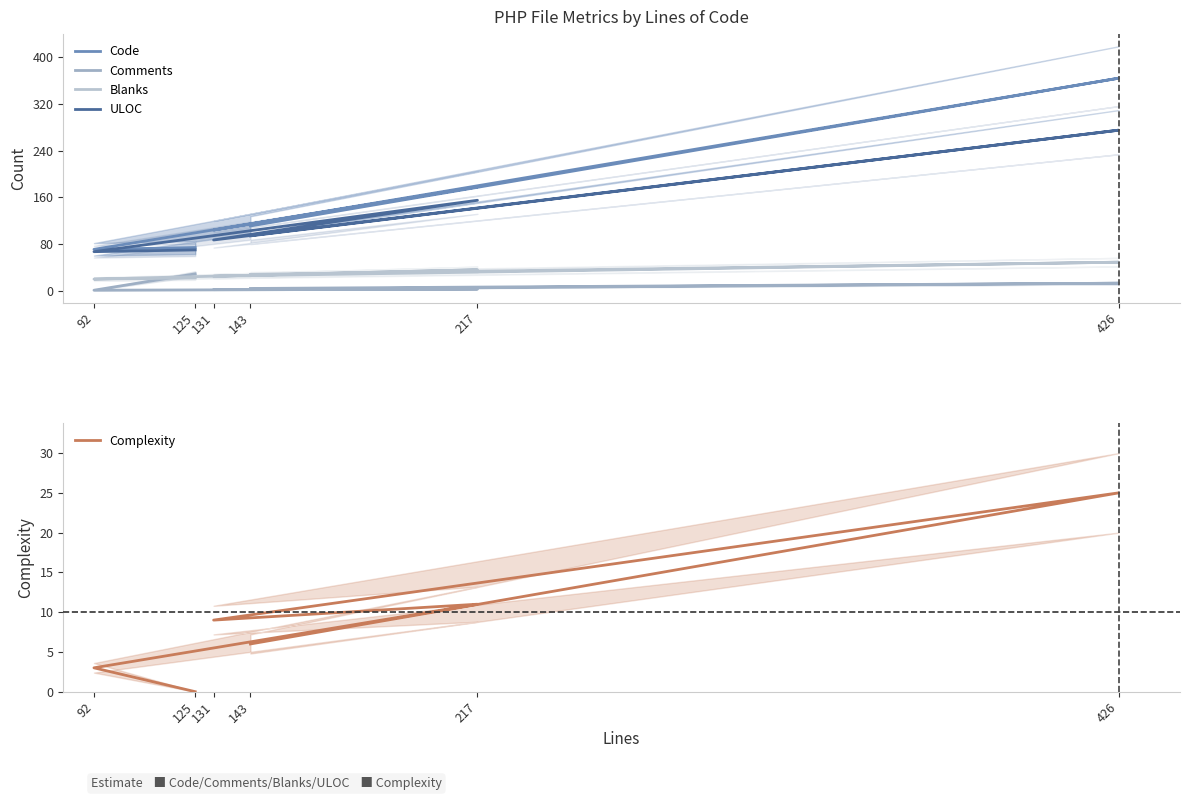

True or false: Blanks has more than 2 interior local peaks.

False